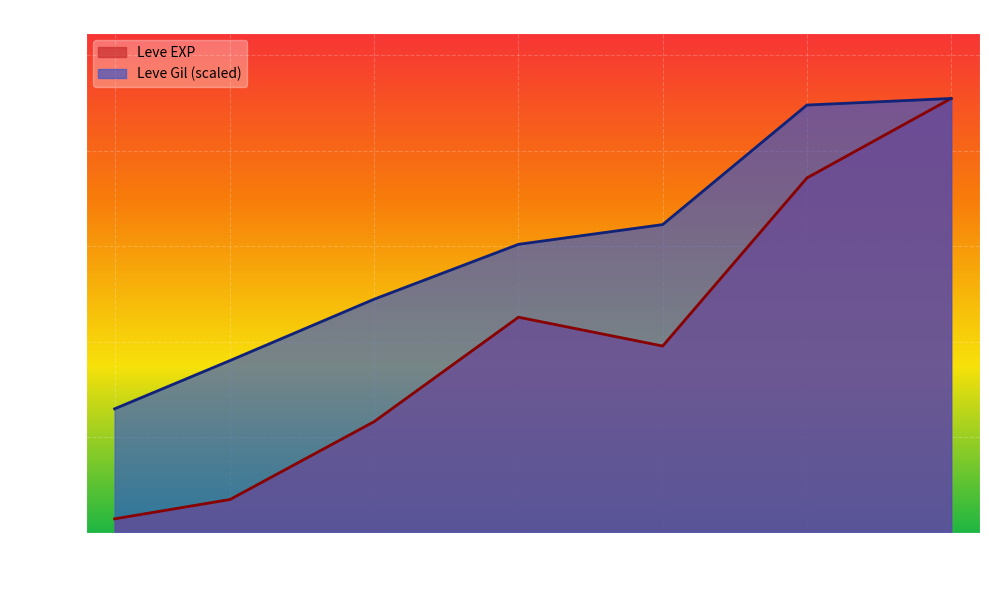

Is it true that Leve Gil equals 468 at 15?

True